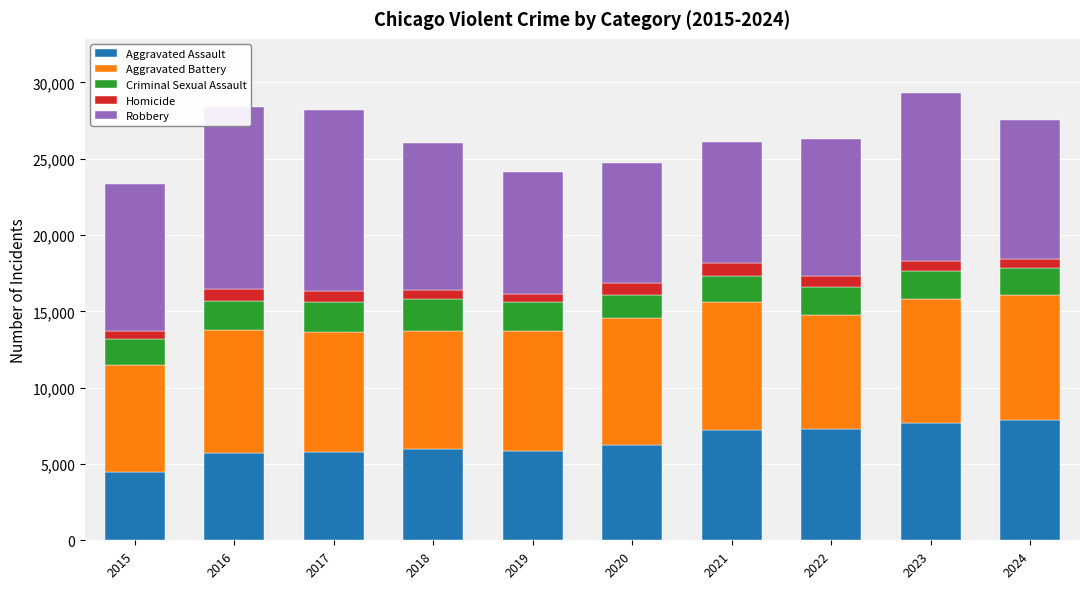

Which has a higher value, 2017 or 2020?

2020